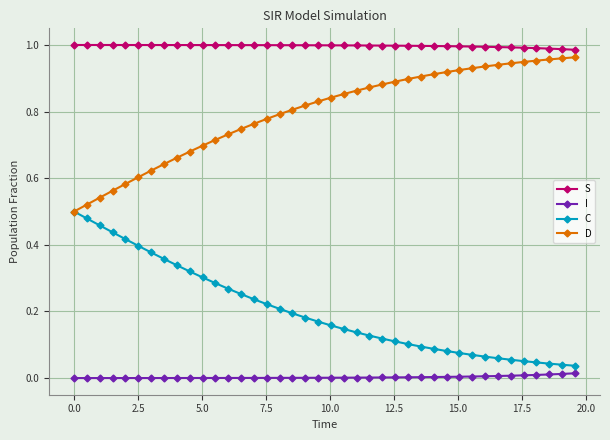

At how many categories does at least one series exceed 0?

40